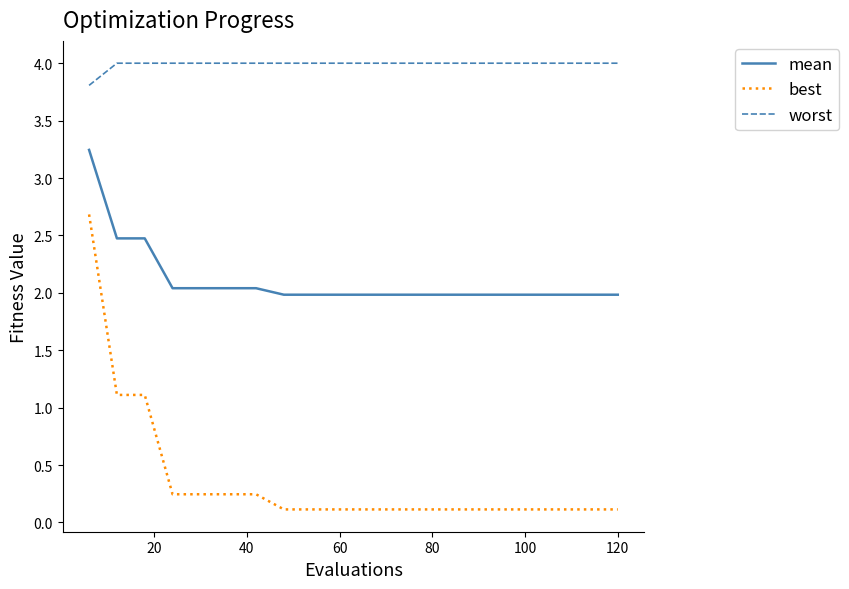

What is the average value of the mean series?

2.1